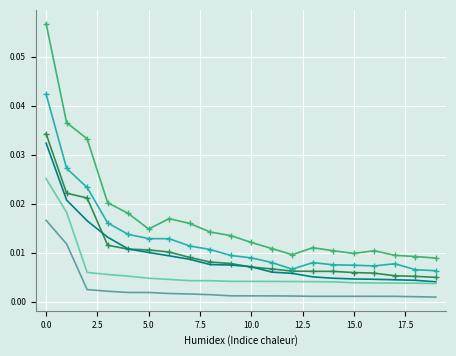

The 0.8-negative anchor series shows 0.0 at 16. True or false?

False